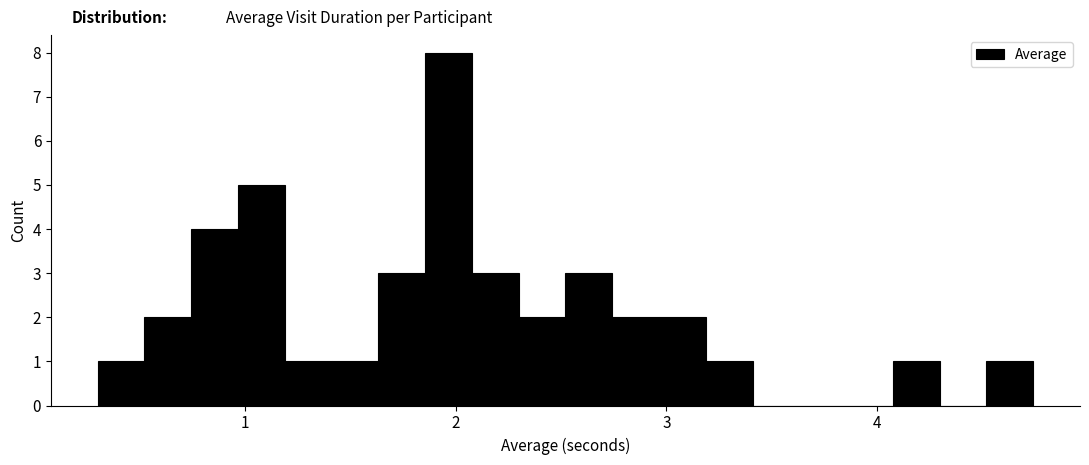

Read against the x-axis, roughly where is the centre of the tallest bar?

2.0